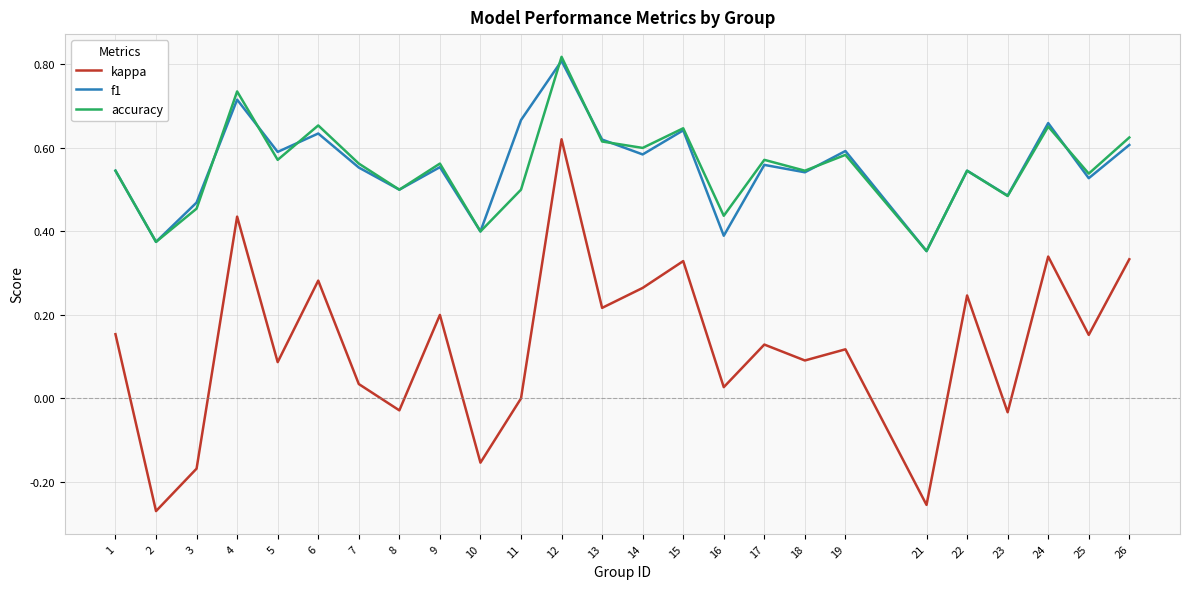

At which label does accuracy reach its peak?

12